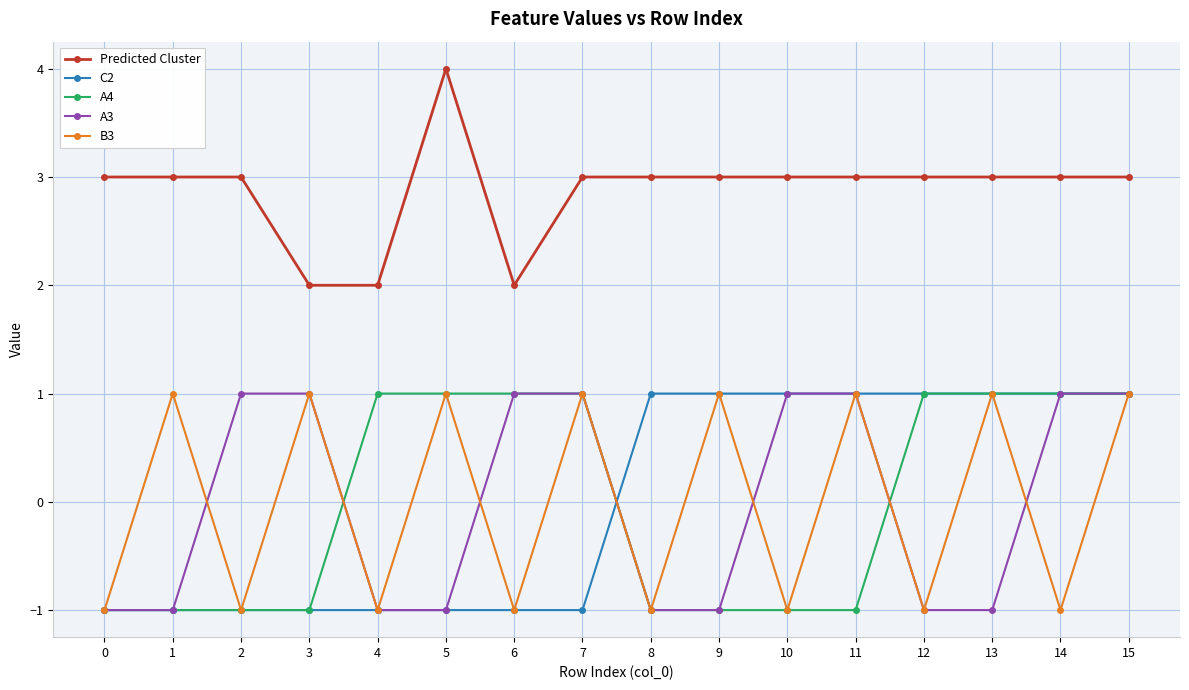

What is the spread (max minus min) of values at 12?

4